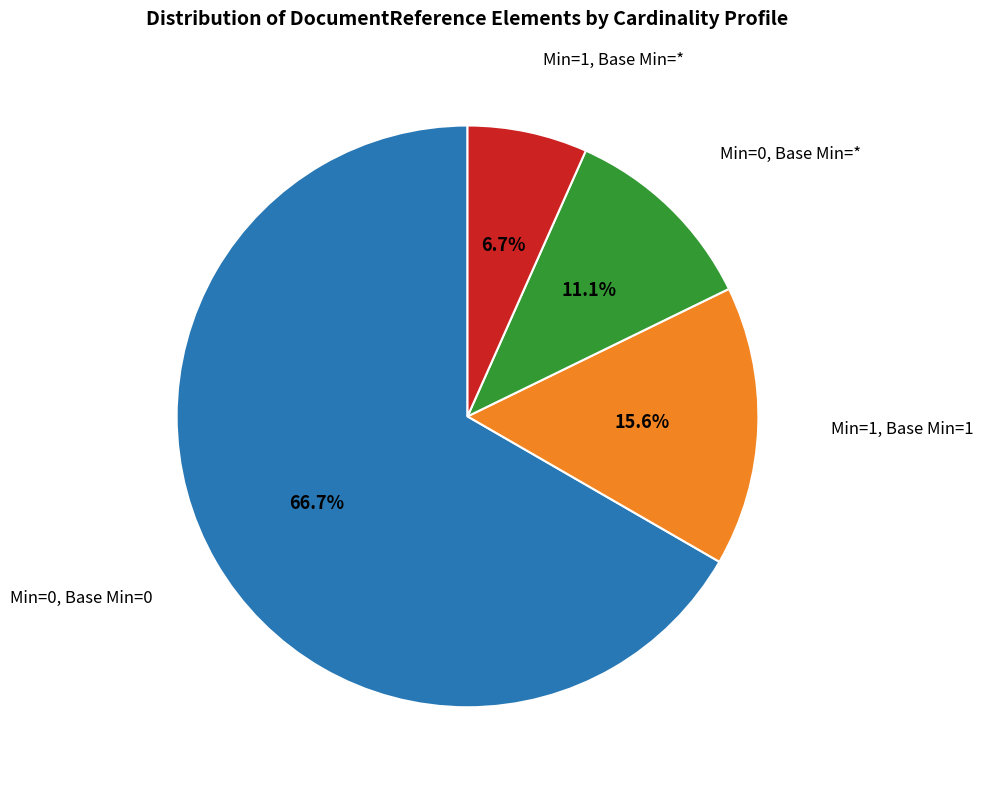

Does any single category account for the majority?

Yes